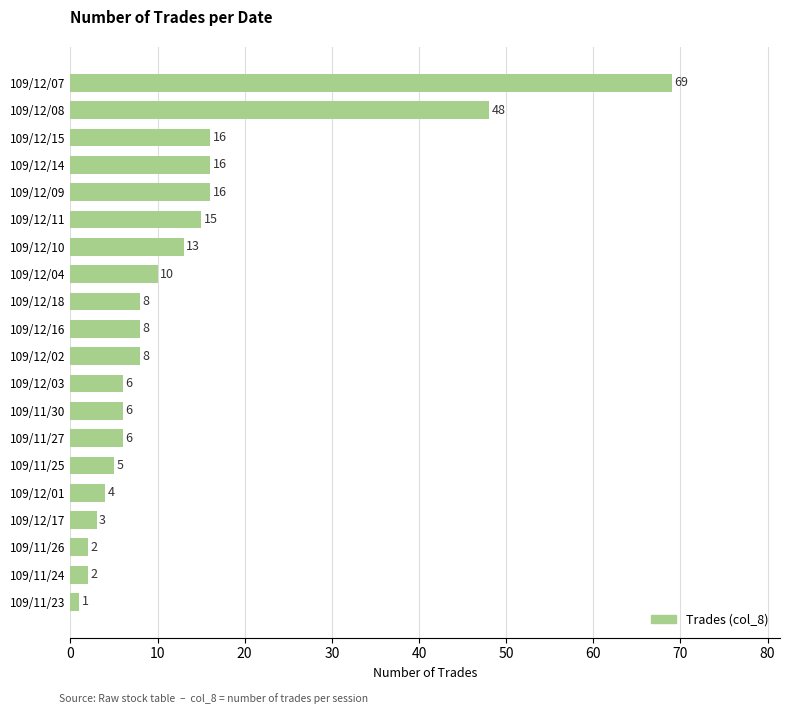

What is the ratio of the value at 109/12/02 to the value at 109/11/30?

1.3